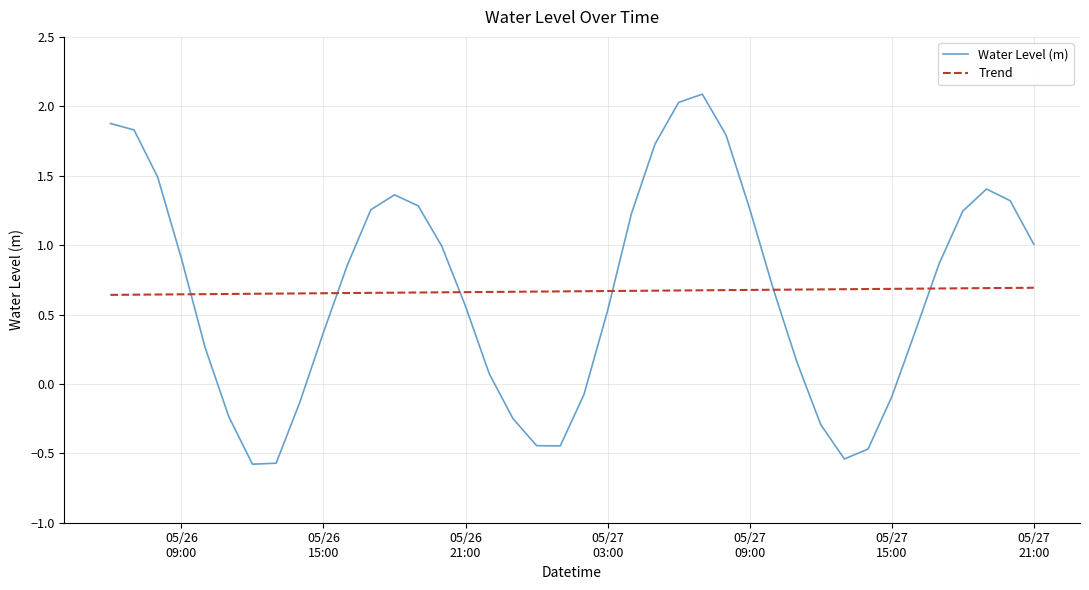

List the series in order of their peak value, highest first.

Water Level (m), Trend